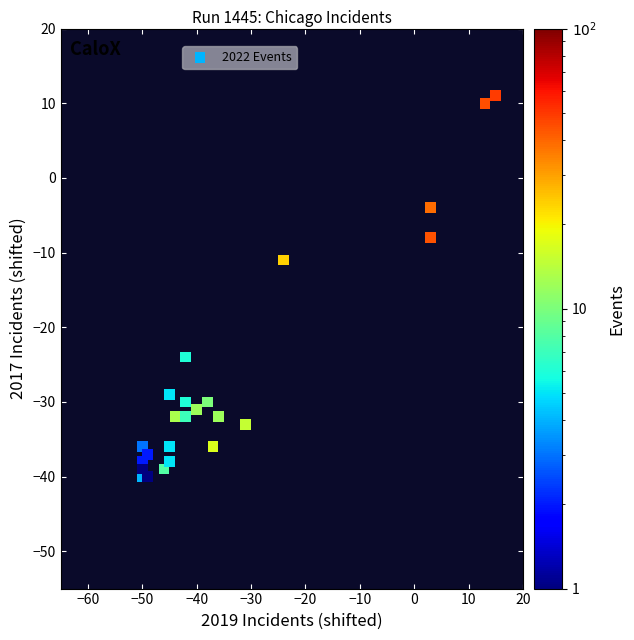

What Y value in the scatter plot is closest to -14?

-11